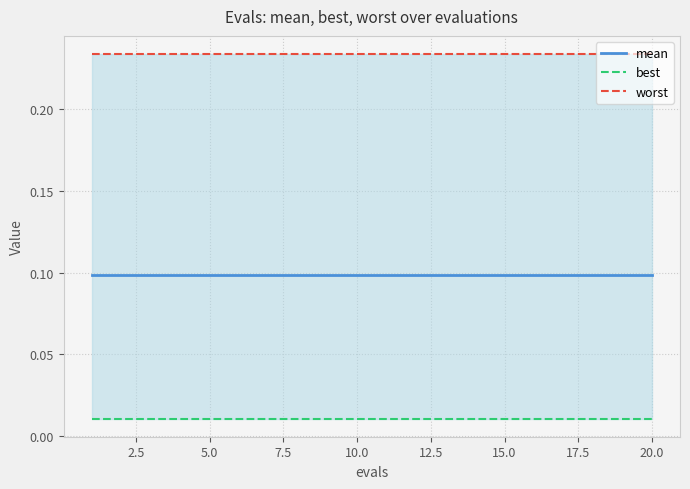

How many lines are shown in the chart?

3